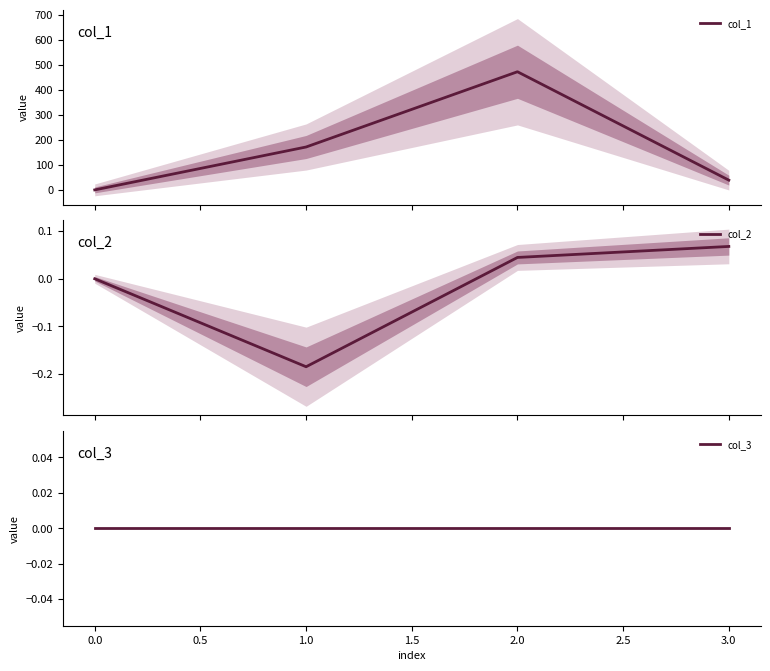

How many interior local valleys does the col_2 series have?

1